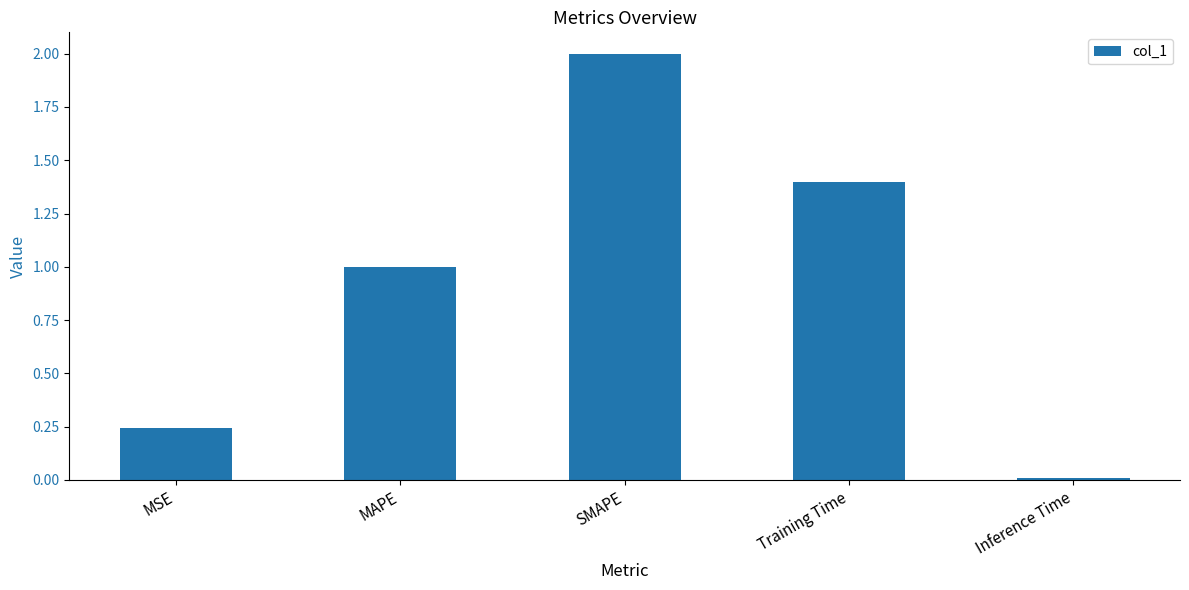

List the labels in order of value, smallest first.

Inference Time, MSE, MAPE, Training Time, SMAPE